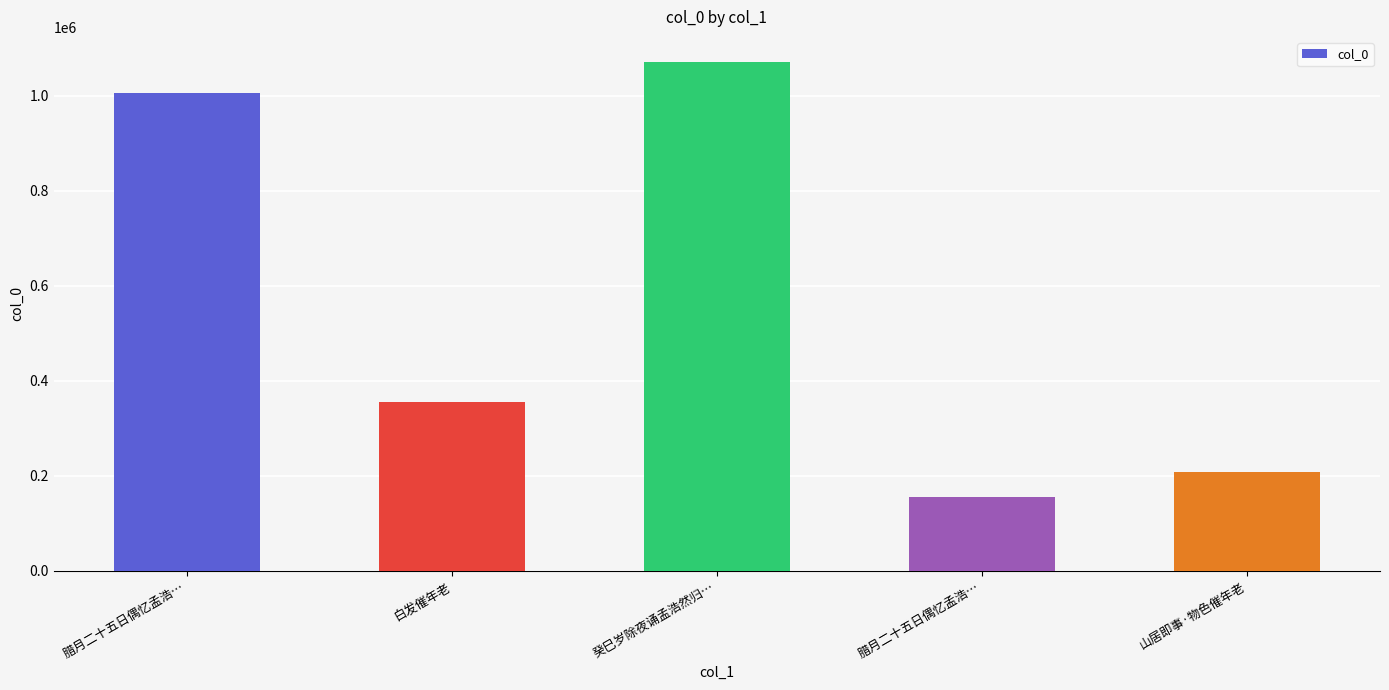

How many distinct data groups are displayed?

1